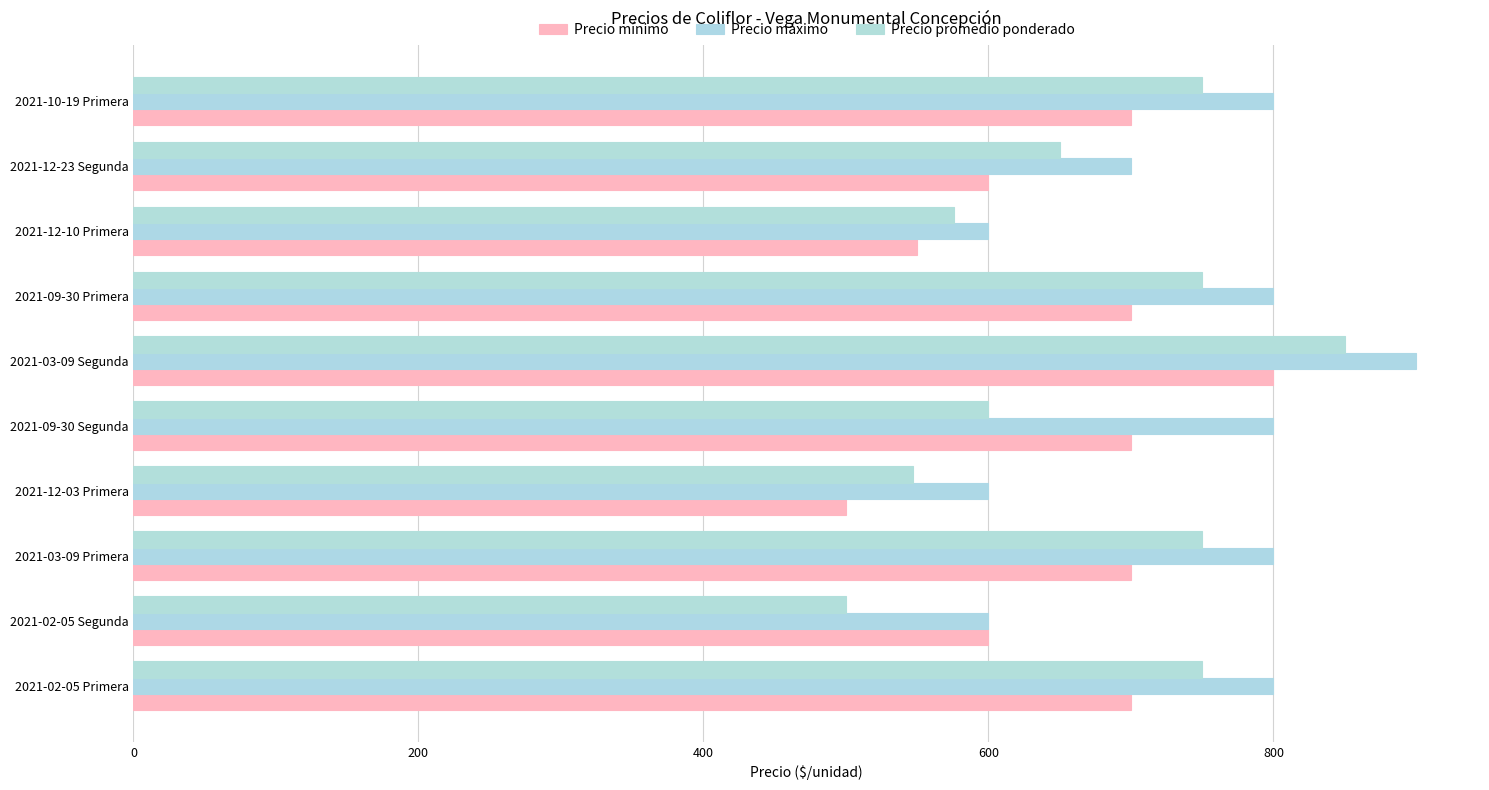

What is the difference between the maximum and minimum values in the Precio mínimo series?

300